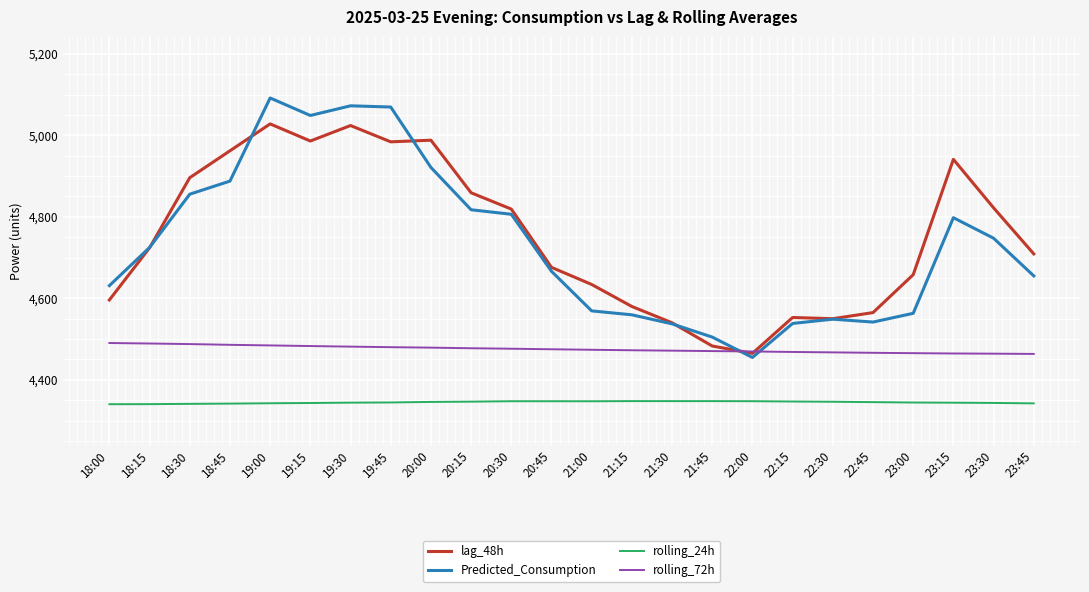

Does the chart have visible grid lines?

Yes